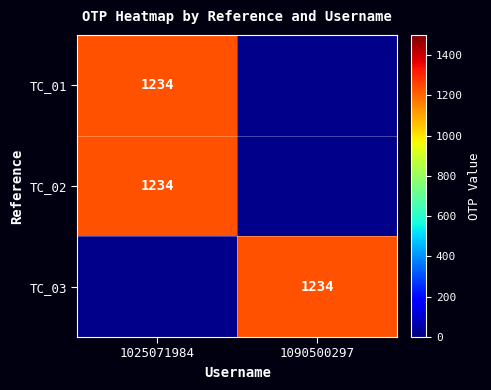

The TC_02 series shows 2001 at 1025071984. True or false?

False